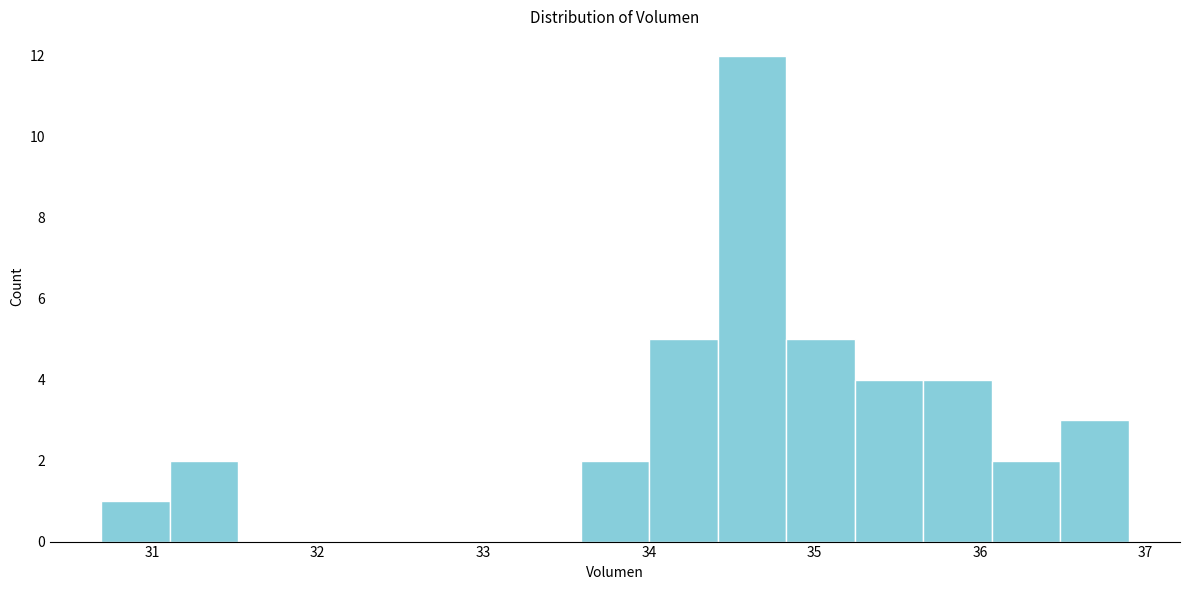

Reading left to right, transcribe this chart: for each bar, give the range it covers on the x-axis and its height. Neither the bar edges nor the heights are printed on the chart, so give them approximately, as read against the axes.

30.7 to 31.1: 1
31.1 to 31.5: 2
31.5 to 31.9: 0
31.9 to 32.3: 0
32.3 to 32.8: 0
32.8 to 33.2: 0
33.2 to 33.6: 0
33.6 to 34.0: 2
34.0 to 34.4: 5
34.4 to 34.8: 12
34.8 to 35.2: 5
35.2 to 35.7: 4
35.7 to 36.1: 4
36.1 to 36.5: 2
36.5 to 36.9: 3